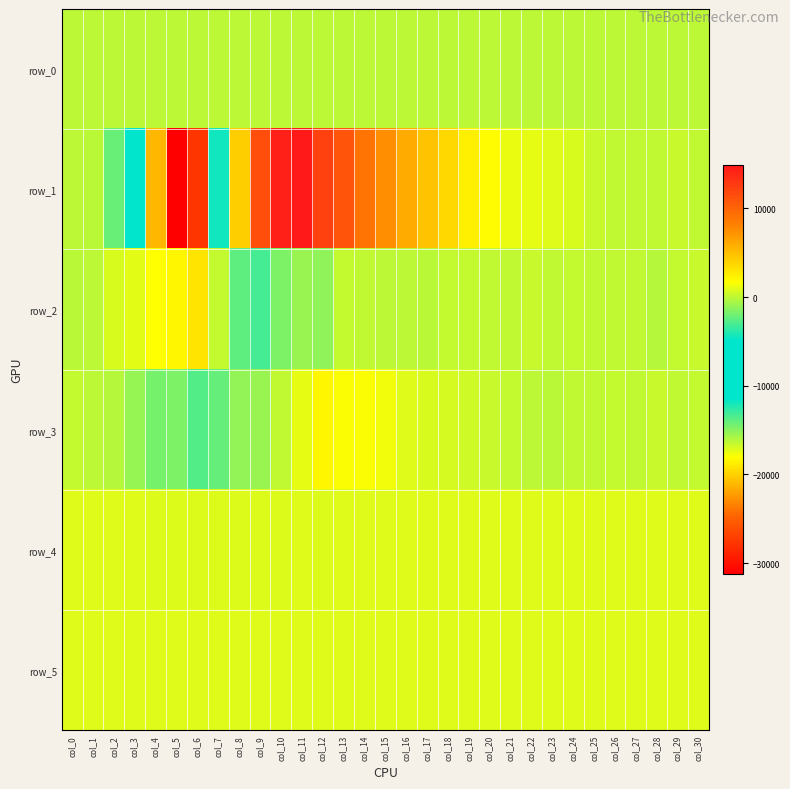

Between col_17 and col_29, which series saw the biggest shift?

row_1